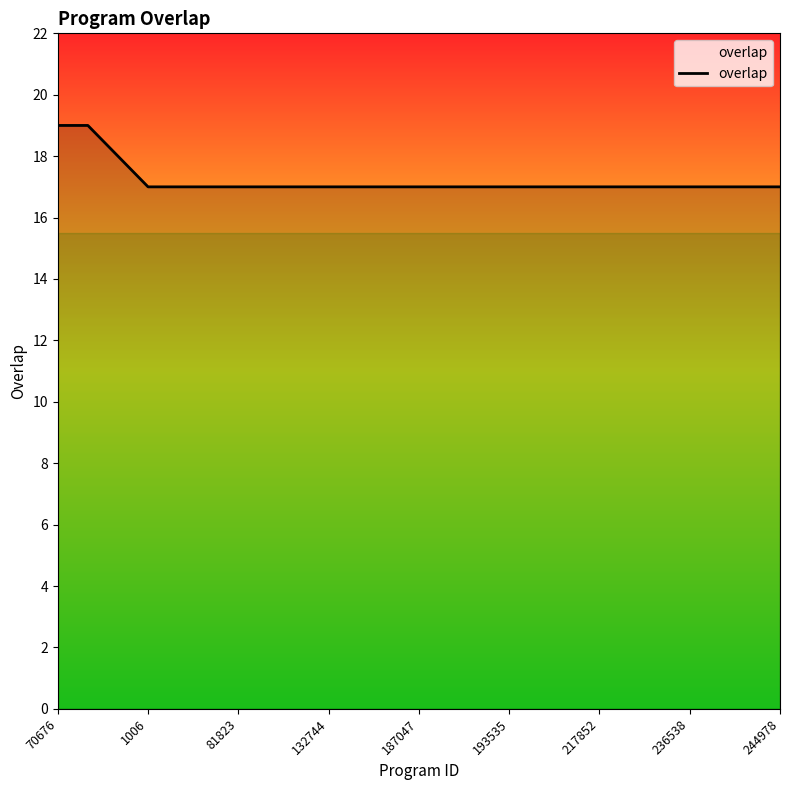

What is the minimum value shown in the chart?

17